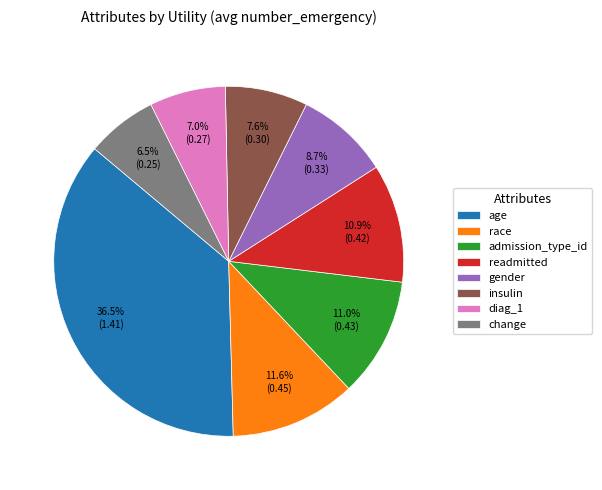

Which slice is the largest?

age